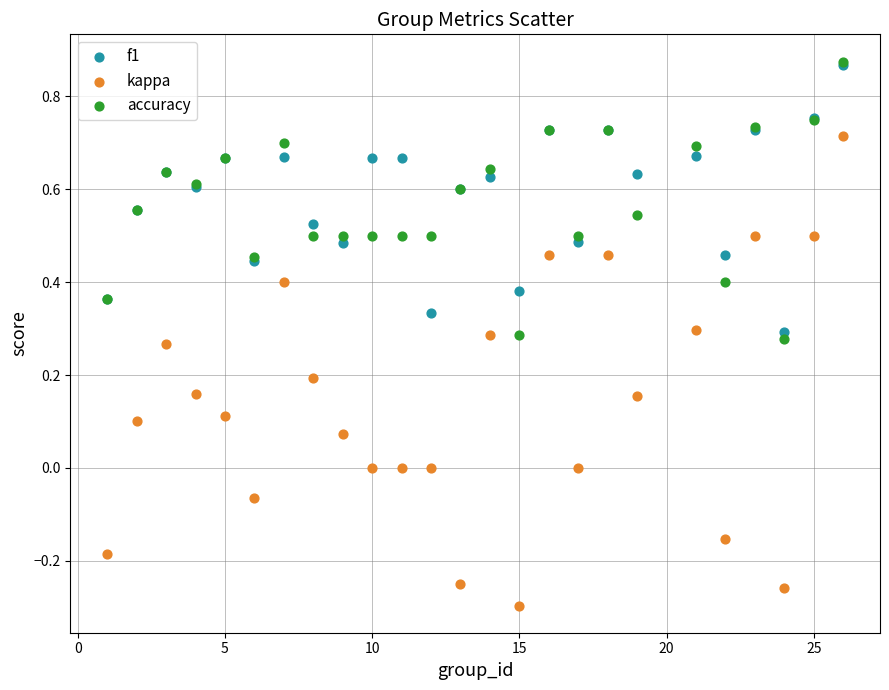

What are all the series names shown in the legend?

f1, kappa, accuracy